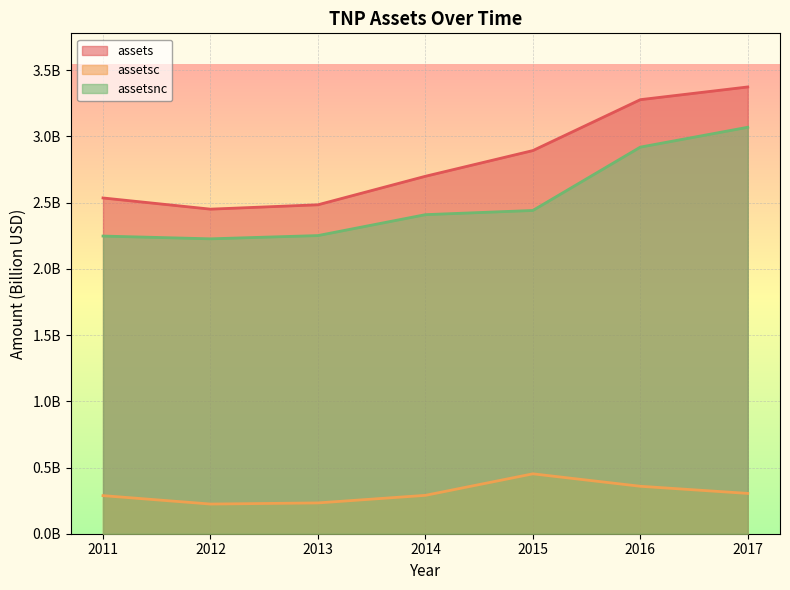

True or false: assets and assetsnc cross at least once.

False